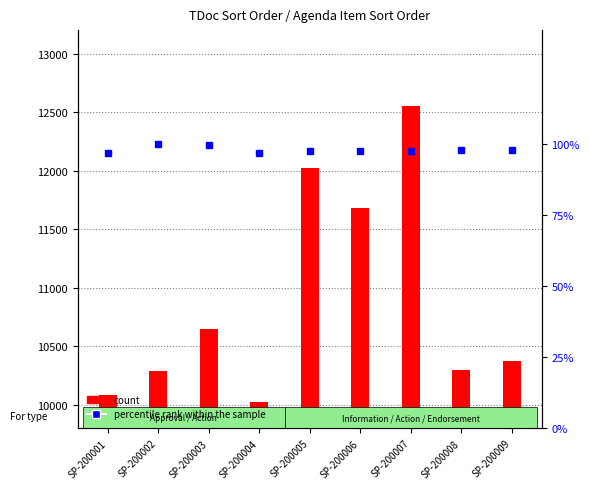

What is the sum of all count values?

97960.0